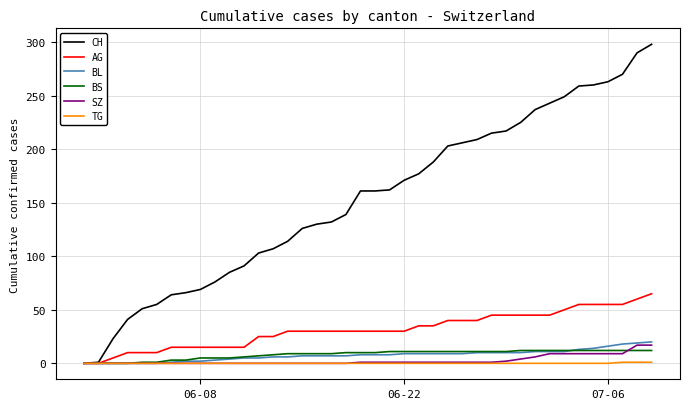

What are all the series names shown in the legend?

CH, AG, BL, BS, SZ, TG